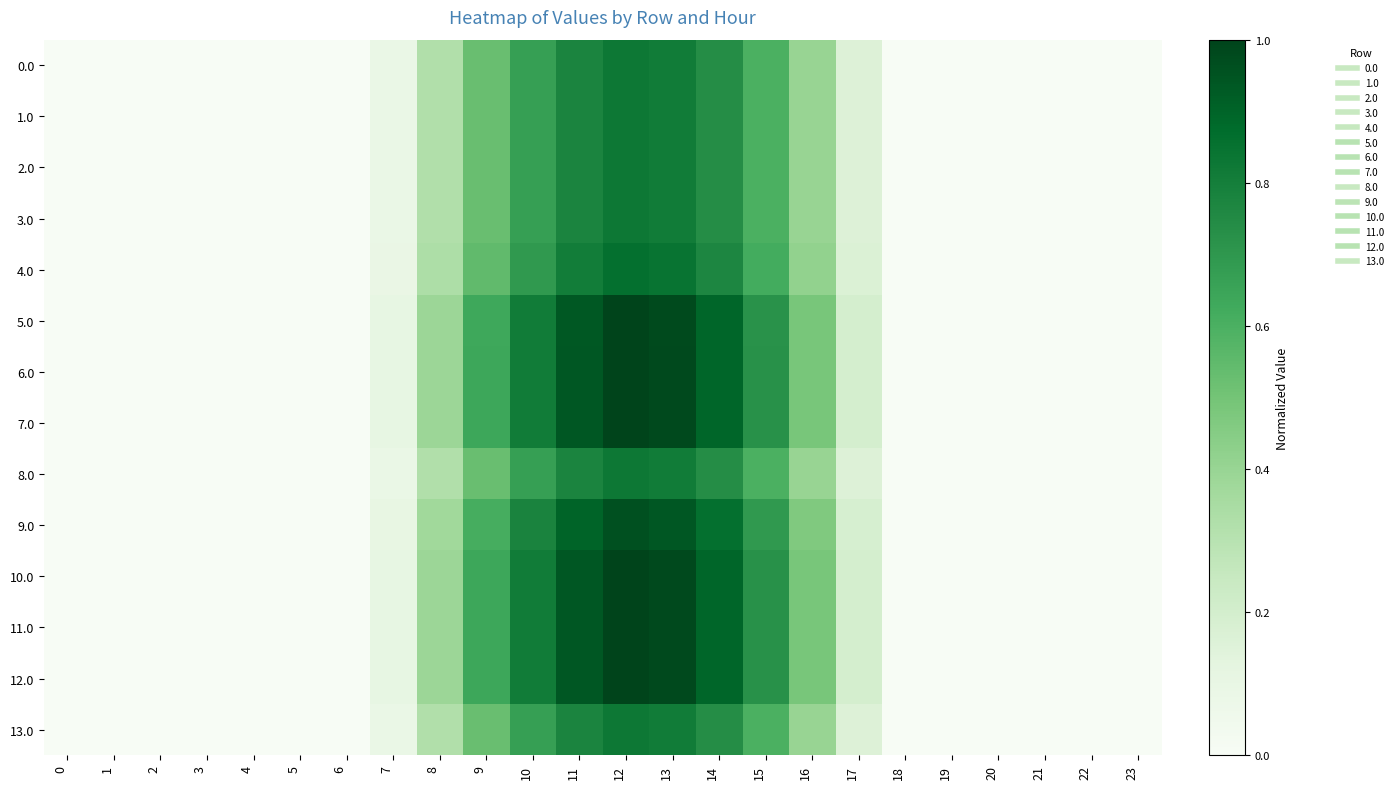

At which category is the sum across all series the highest?

12